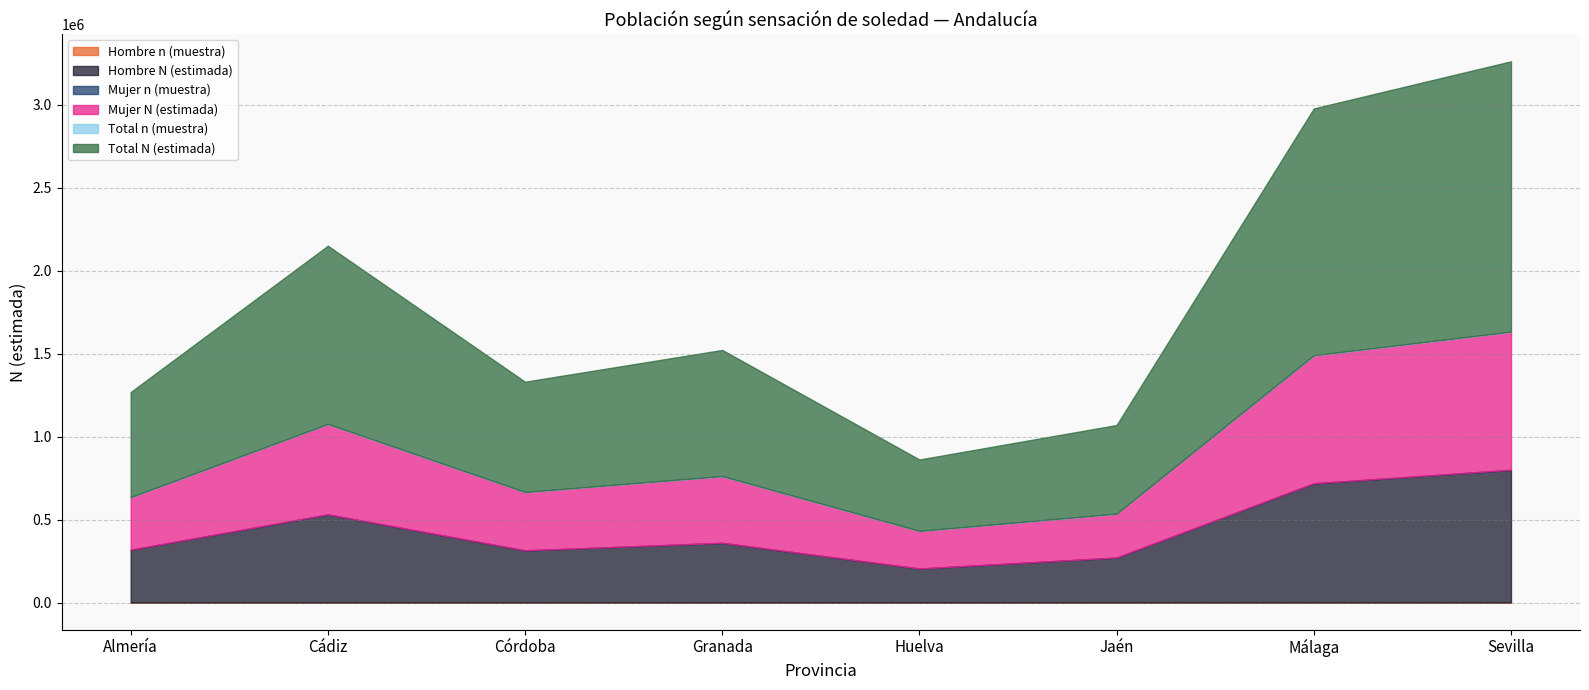

Read the Mujer N (estimada) value at Huelva, to the nearest 10.

226000